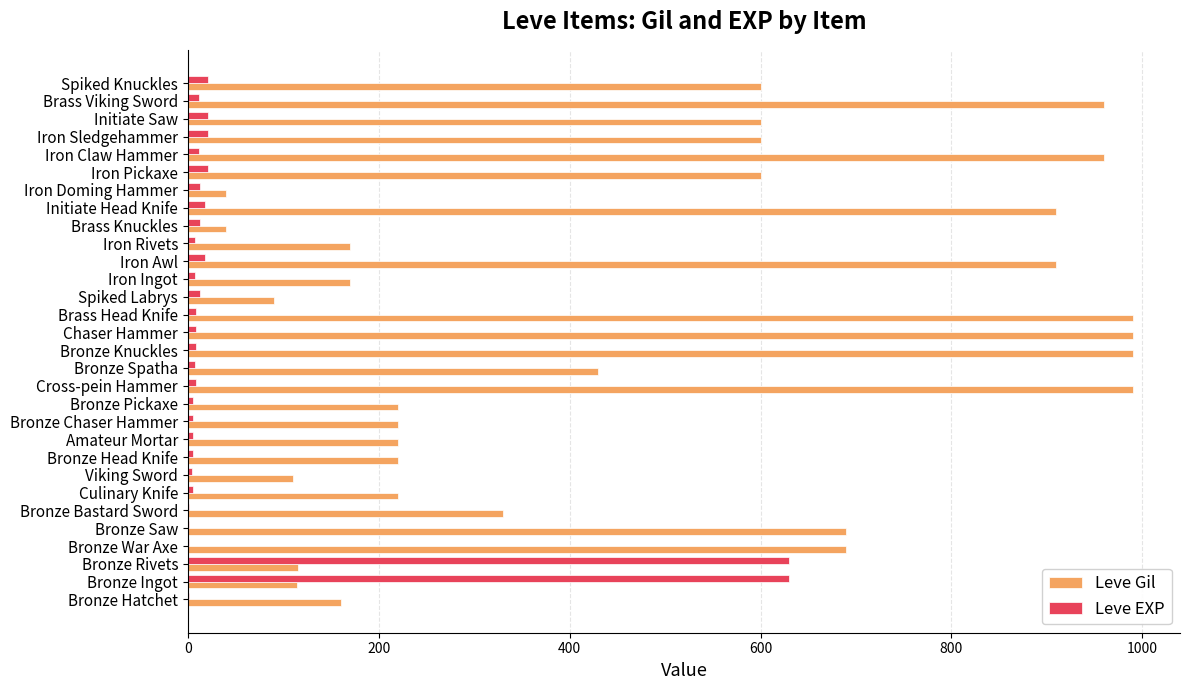

True or false: Leve EXP has a value of 21 at Initiate Saw.

True